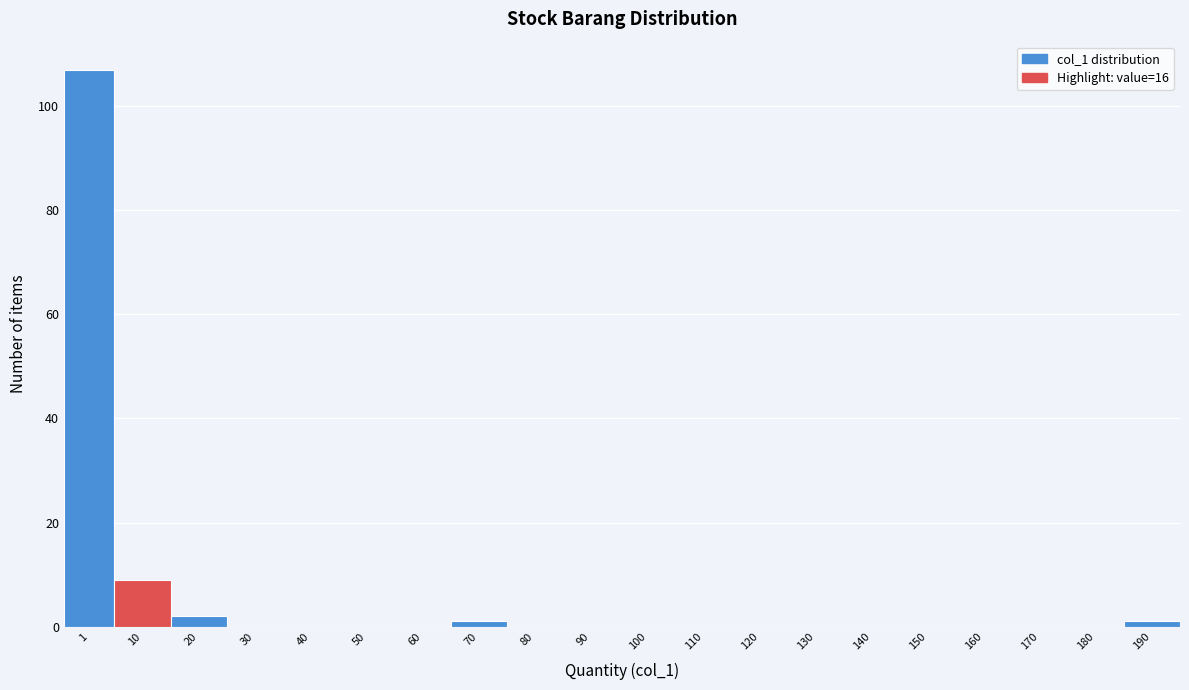

Reading right to left, extract all data points from this chart.

190=1	180=0	170=0	160=0	150=0	140=0	130=0	120=0	110=0	100=0	90=0	80=0	70=1	60=0	50=0	40=0	30=0	20=2	10=9	1=107